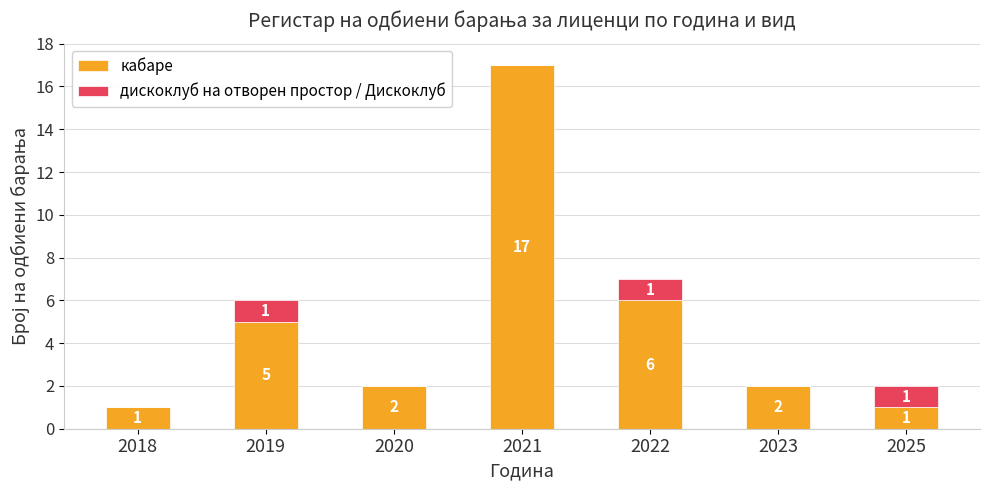

Is it true that кабаре equals 5 at 2019?

True